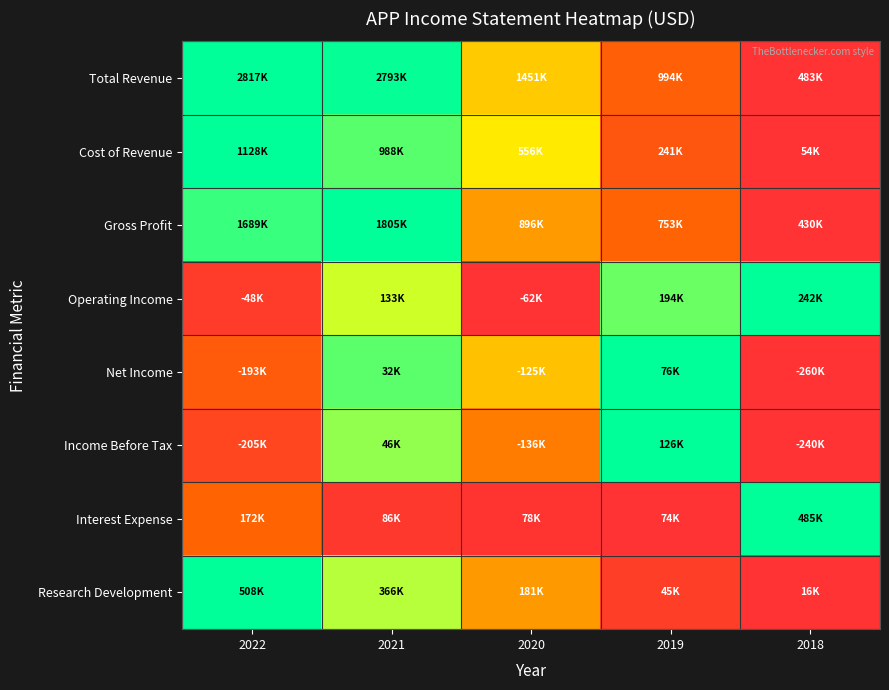

How many categories are shown in the chart?

5